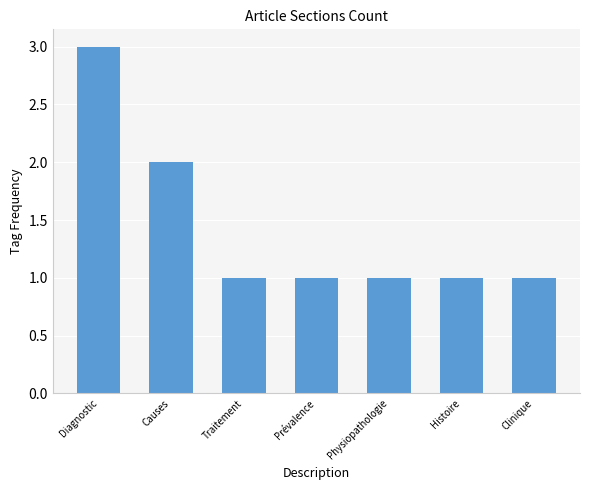

What is the smallest value displayed?

1